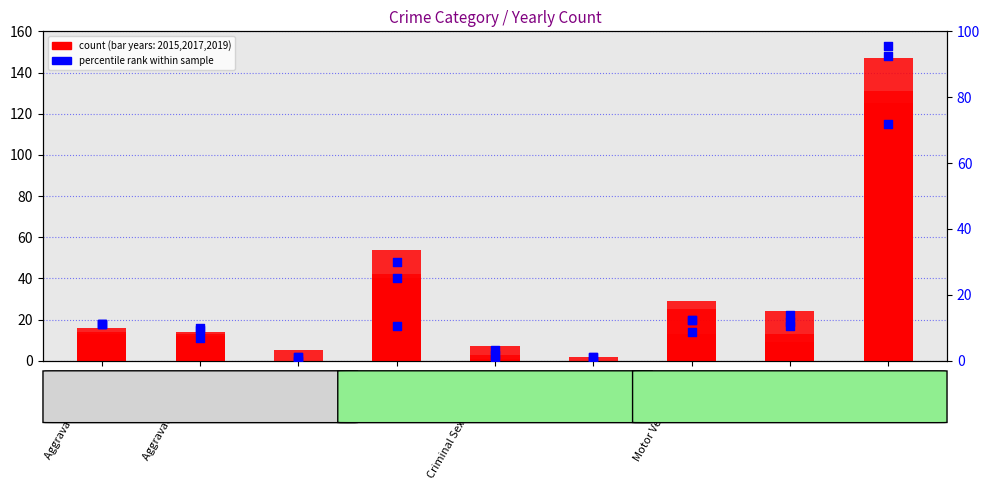

Which series reaches the maximum Y coordinate?

2017